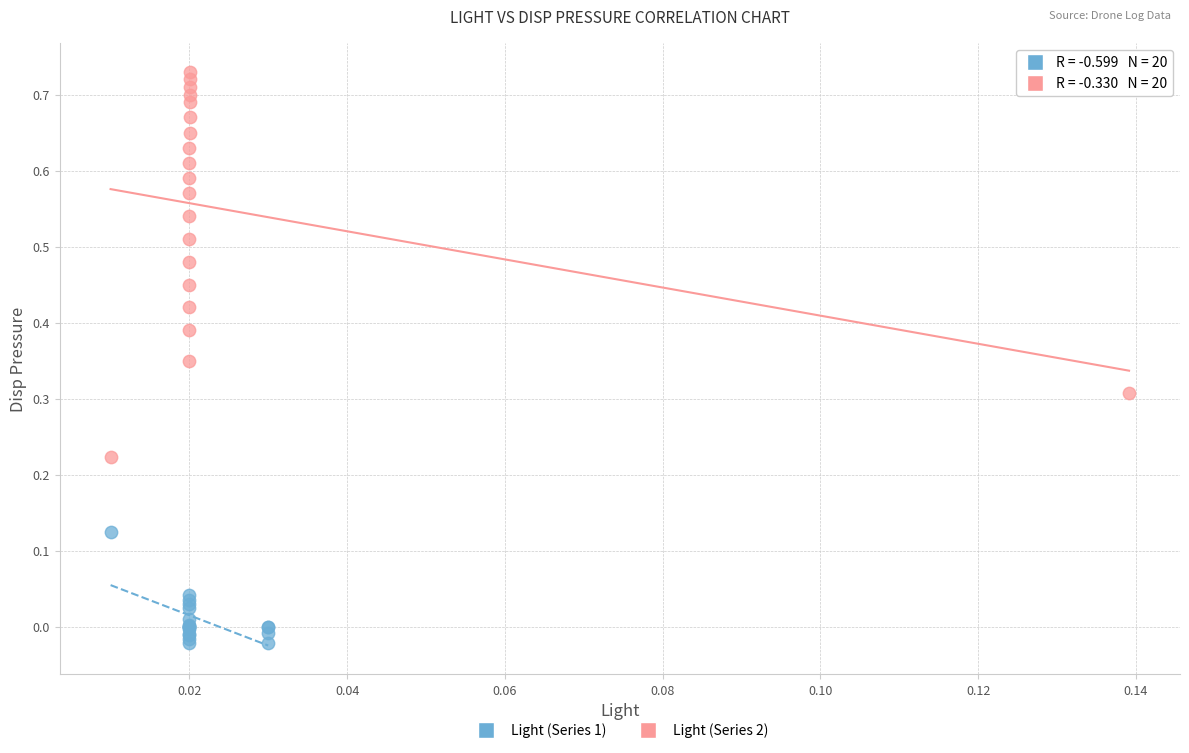

Which series has the largest Y range (max minus min)?

Light (Series 2)